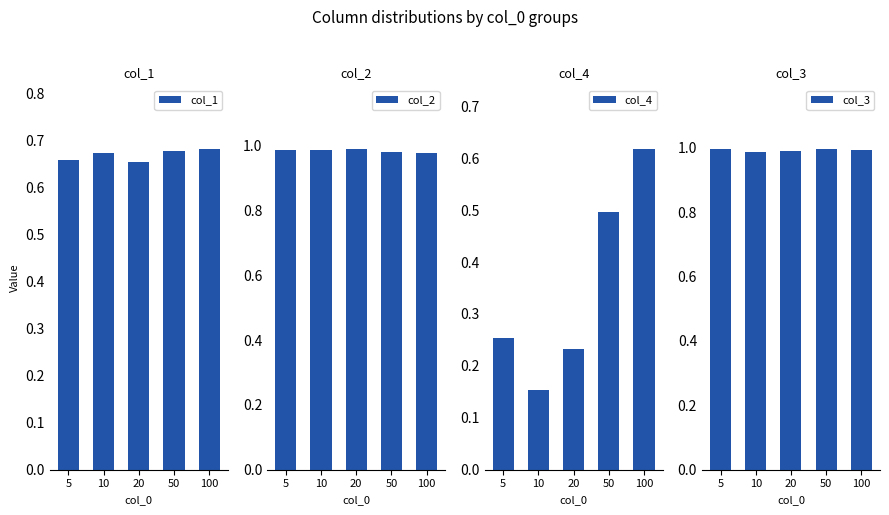

Reading right to left, transcribe all the data shown in this chart.

col_1: 0.7	0.7	0.7	0.7	0.7
col_2: 1.0	1.0	1.0	1.0	1.0
col_4: 0.6	0.5	0.2	0.2	0.3
col_3: 1.0	1.0	1.0	1.0	1.0